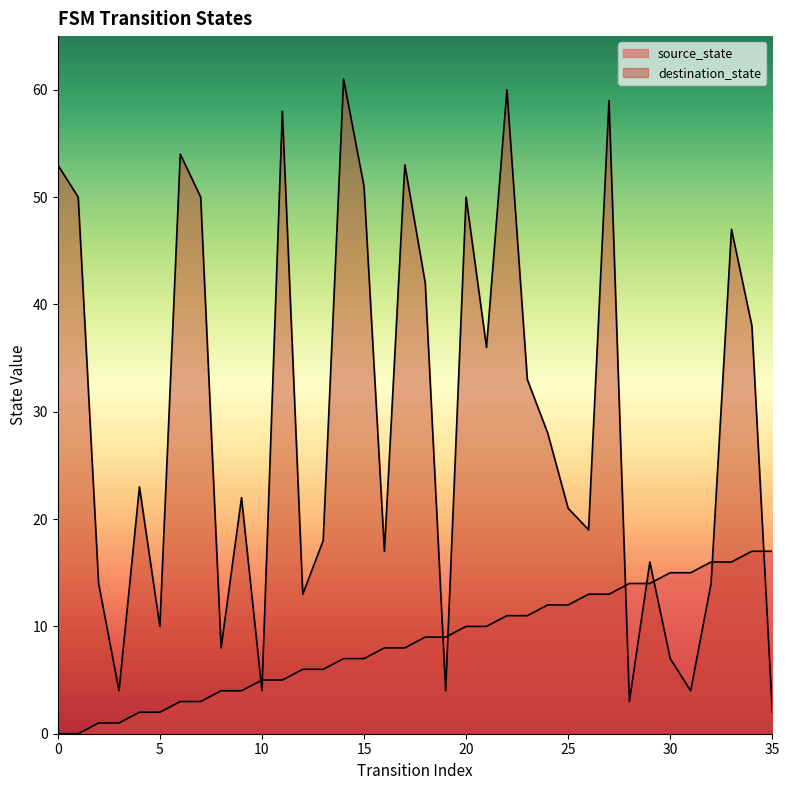

What is the difference between the maximum and minimum values in the source_state series?

17